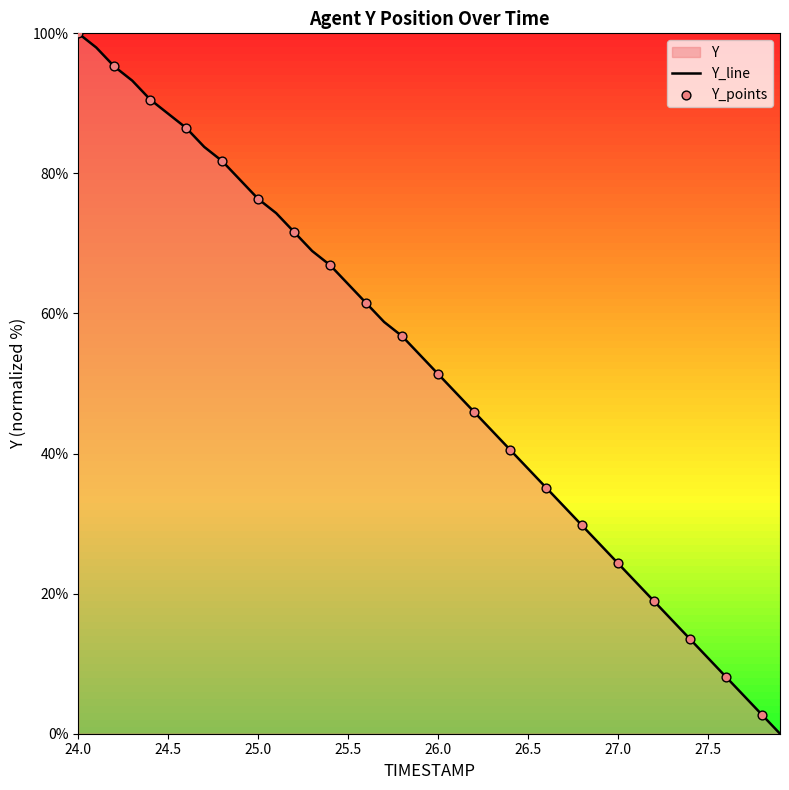

Which category has the highest value across all series?

24.0